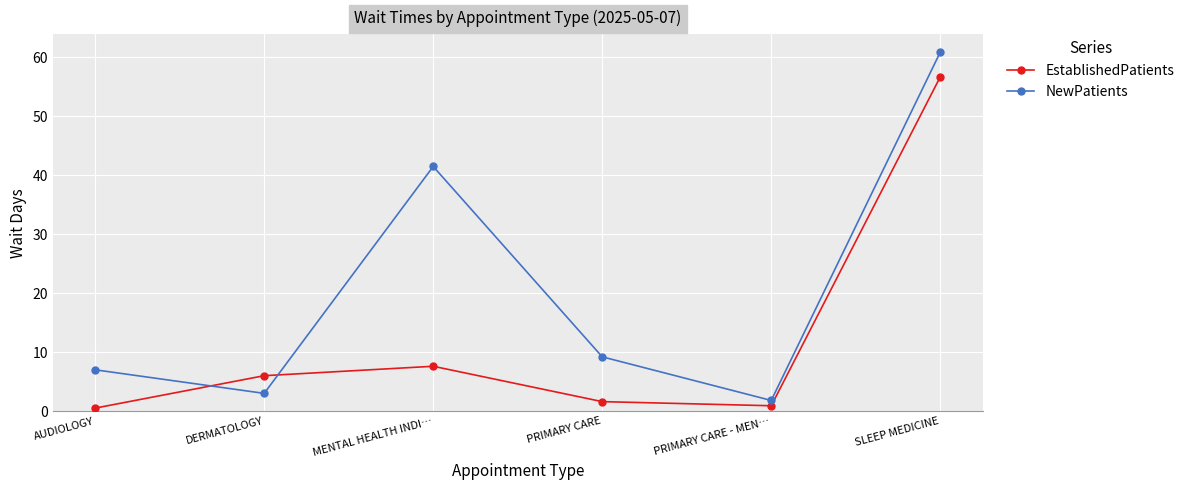

After their last crossing, which series has the higher values: EstablishedPatients or NewPatients?

NewPatients